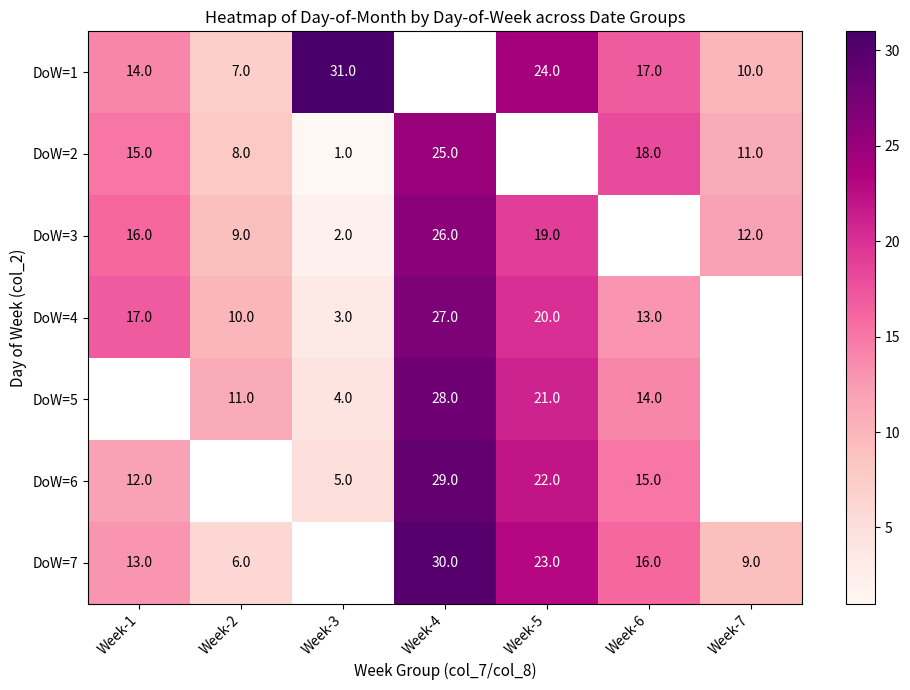

What is the sum of the DoW=5 values at Week-4 and Week-6?

42